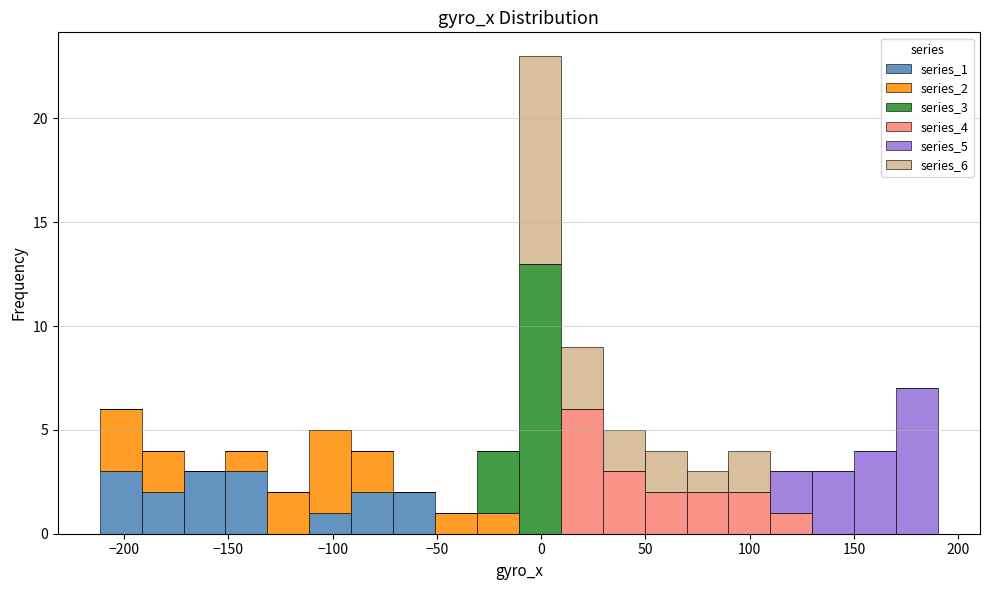

Reading left to right, transcribe this chart: for each stacked bar, give the range it covers on the x-axis and its total height. Neither the bar edges nor the heights are printed on the chart, so give them approximately, as read against the axes.

-210 to -190: 6
-190 to -170: 4
-170 to -150: 3
-150 to -130: 4
-130 to -110: 2
-110 to -90: 5
-90 to -70: 4
-70 to -50: 2
-50 to -30: 1
-30 to -10: 4
-10 to 10: 23
10 to 30: 9
30 to 50: 5
50 to 70: 4
70 to 90: 3
90 to 110: 4
110 to 130: 3
130 to 150: 3
150 to 170: 4
170 to 190: 7